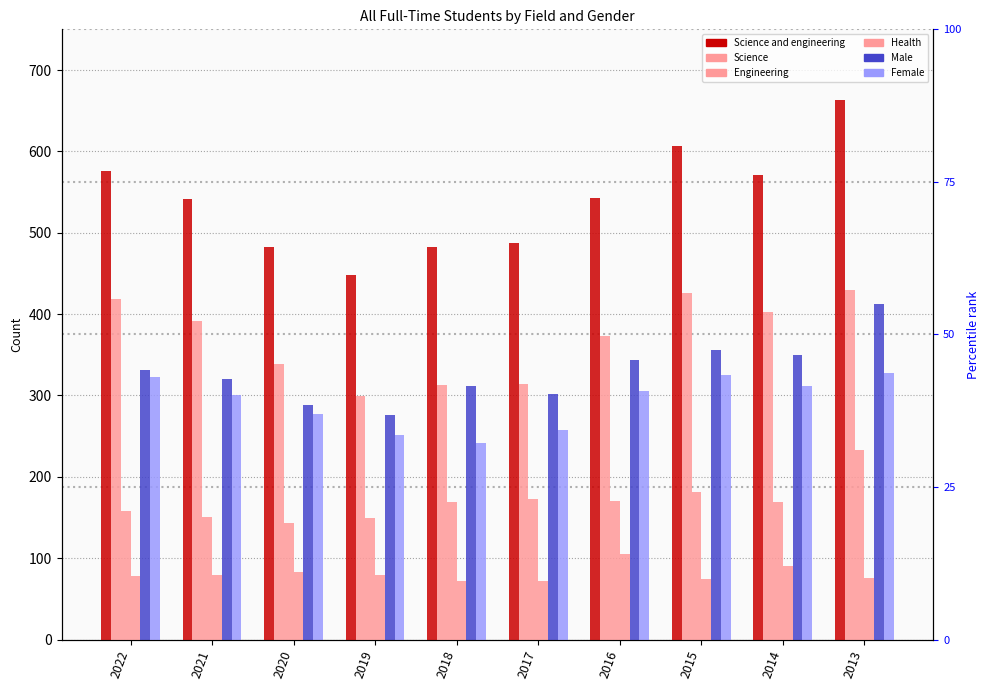

Is the value of Science and engineering at 2021 greater than the value of Health at 2017?

Yes